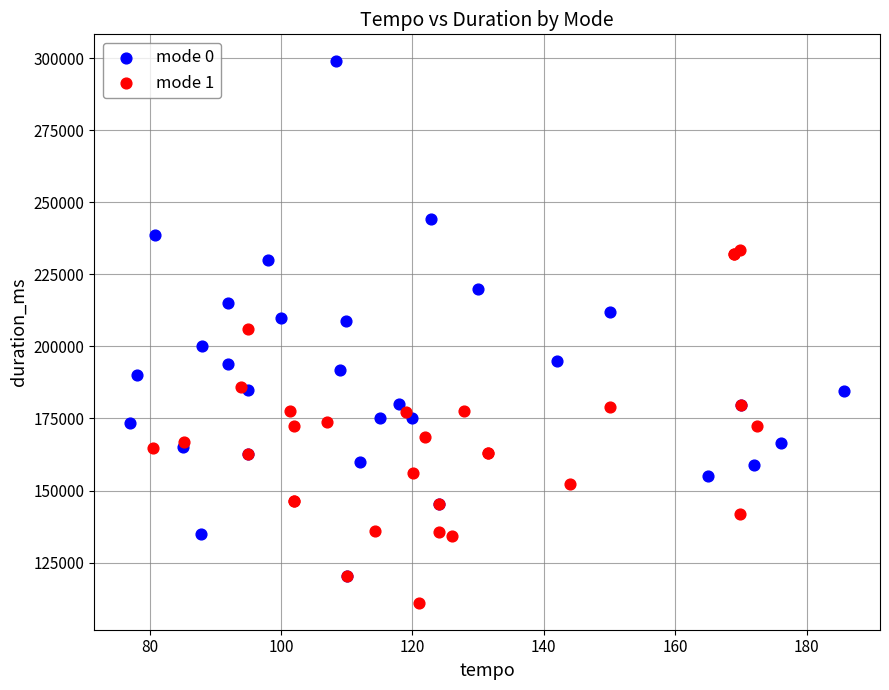

Which series reaches the minimum Y coordinate?

mode 1